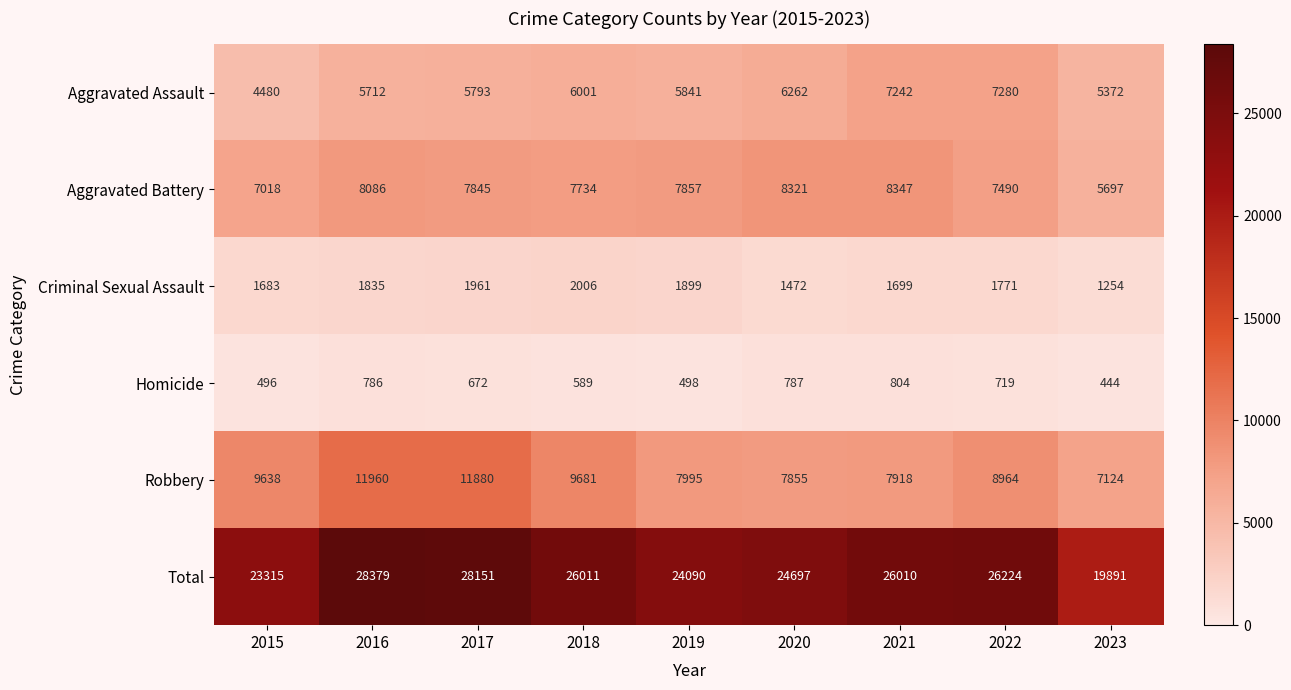

Is it true that Total equals 28151 at 2017?

True